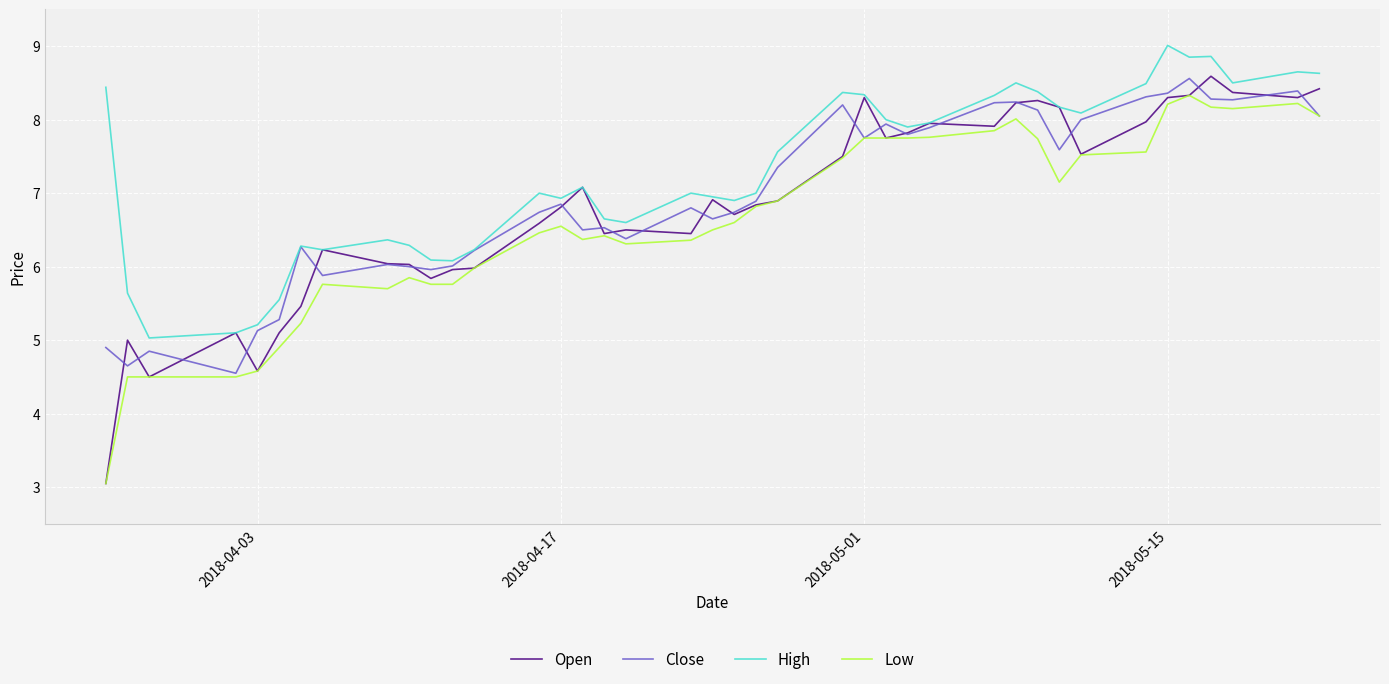

Which series has the largest total across all categories?

High